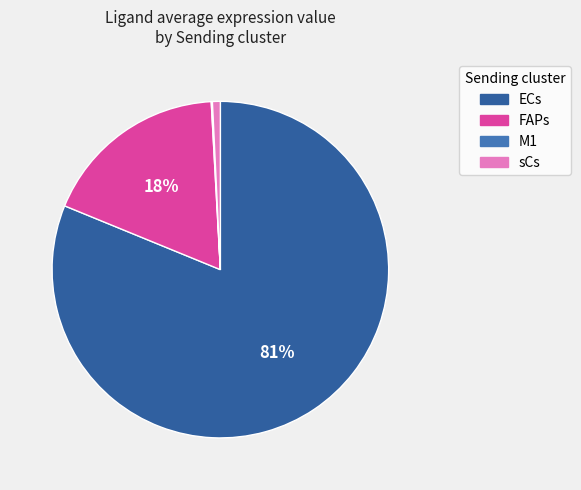

To the nearest percent, what is the difference between the largest and smallest slice percentages?

81%